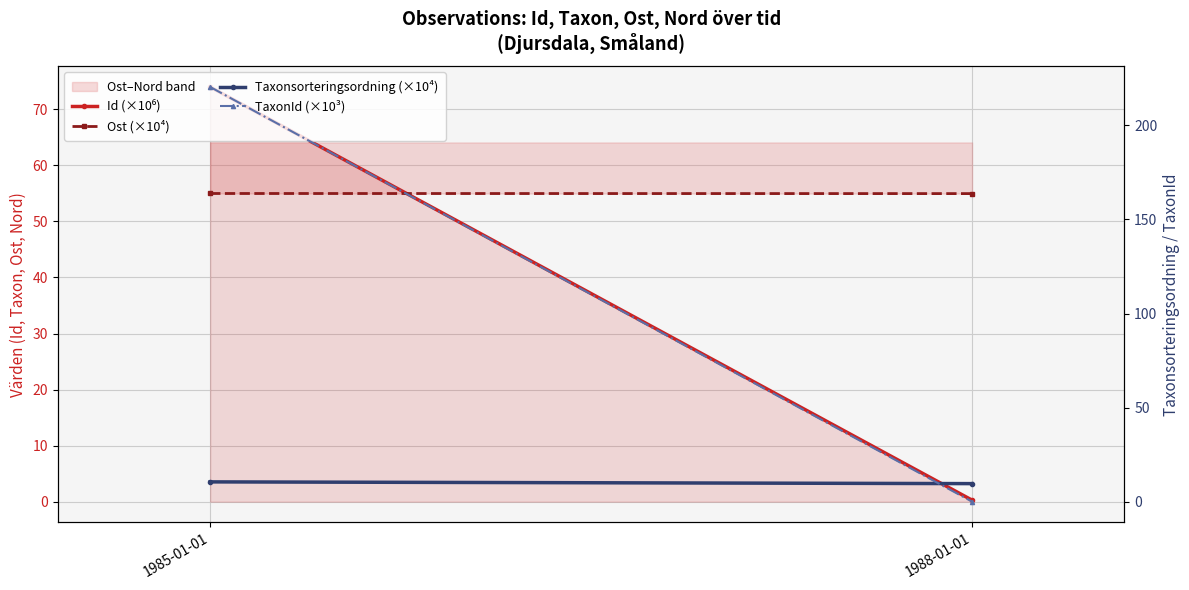

Reading left to right, transcribe all the data shown in this chart.

Id (×10⁶): 1985-01-01=74.0	1988-01-01=0.3
Ost (×10⁴): 1985-01-01=55.0	1988-01-01=55.0
Taxonsorteringsordning (×10⁴): 1985-01-01=10.7	1988-01-01=9.8
TaxonId (×10³): 1985-01-01=220.2	1988-01-01=0.2